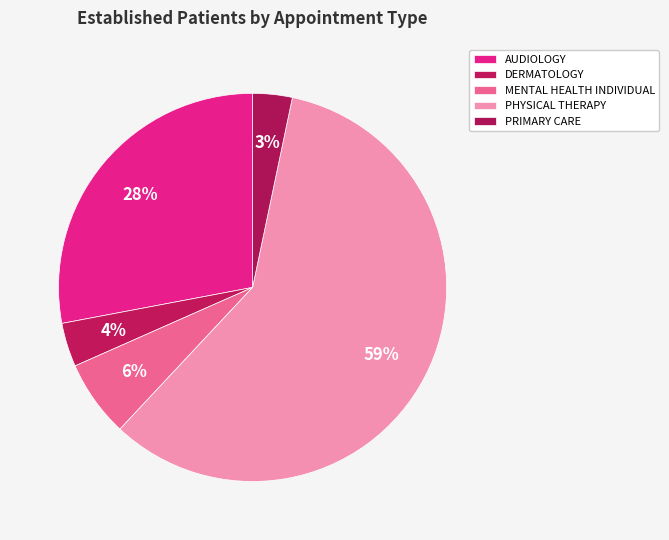

Combined, what portion of the pie is MENTAL HEALTH INDIVIDUAL and DERMATOLOGY?

10.1%